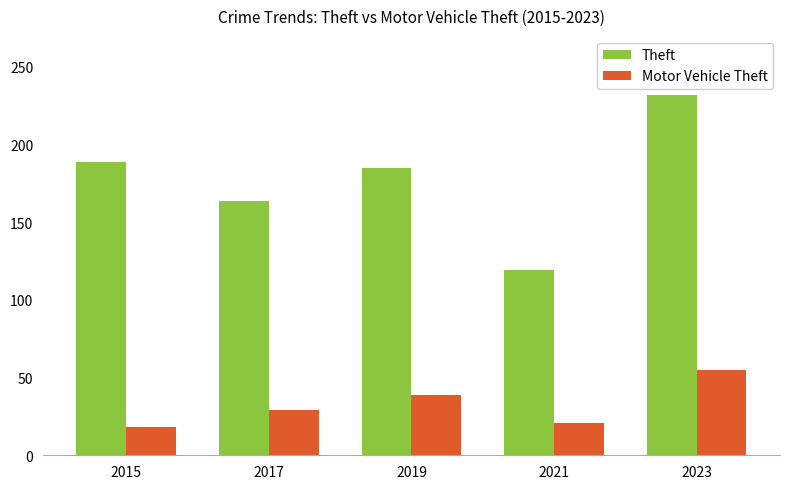

What is the total value across all series at 2023?

287